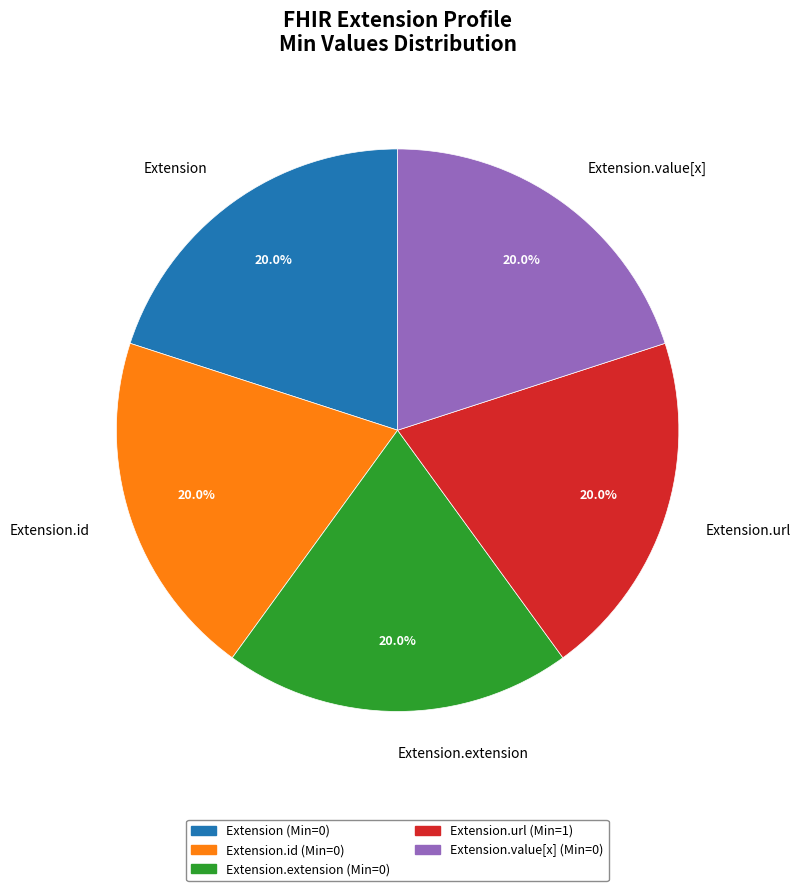

How many slices are in this pie chart?

5